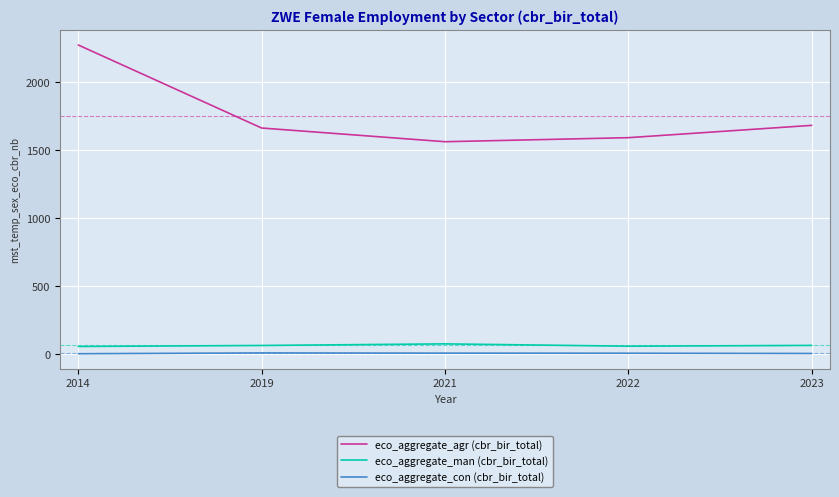

True or false: eco_aggregate_man (cbr_bir_total) and eco_aggregate_con (cbr_bir_total) intersect in this chart.

False